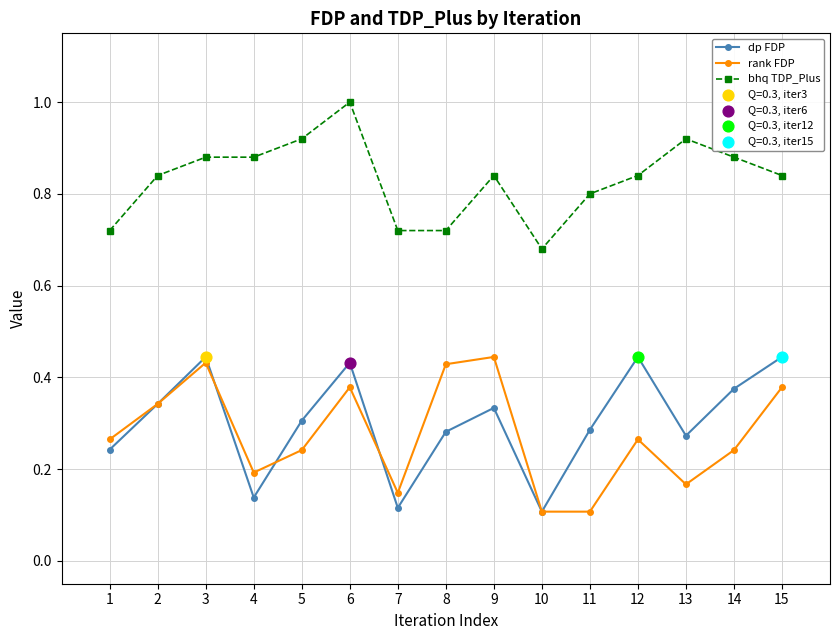

Between 11 and 12, which series saw the biggest shift?

dp FDP